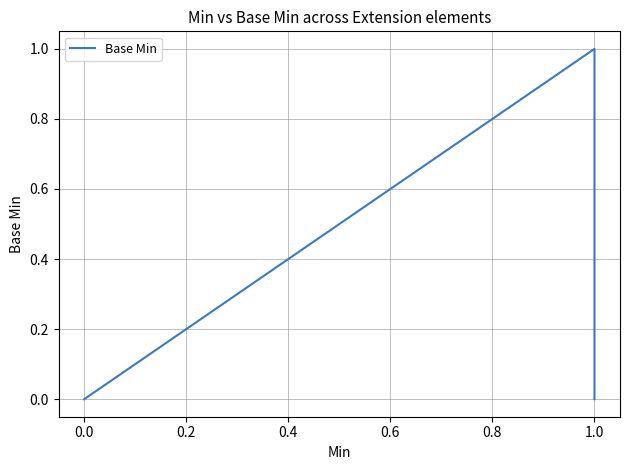

The chart shows a value of 0 at 0.0. True or false?

False